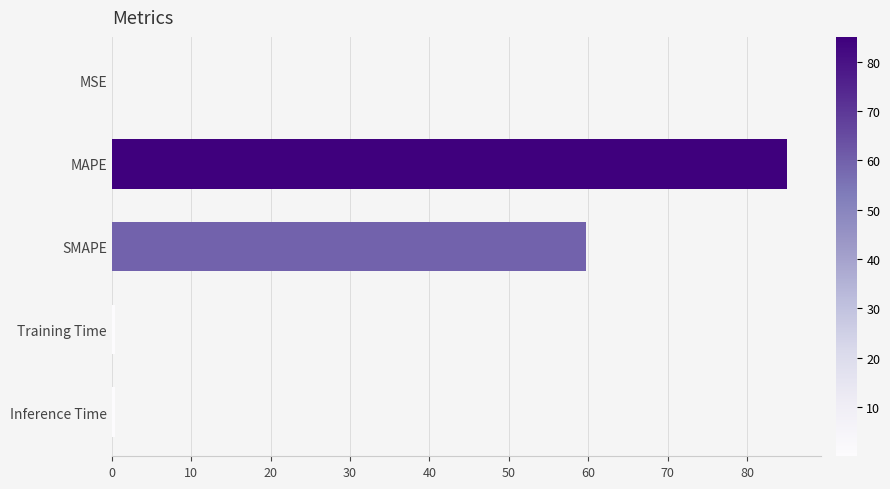

What is the sum of all values?

145.5